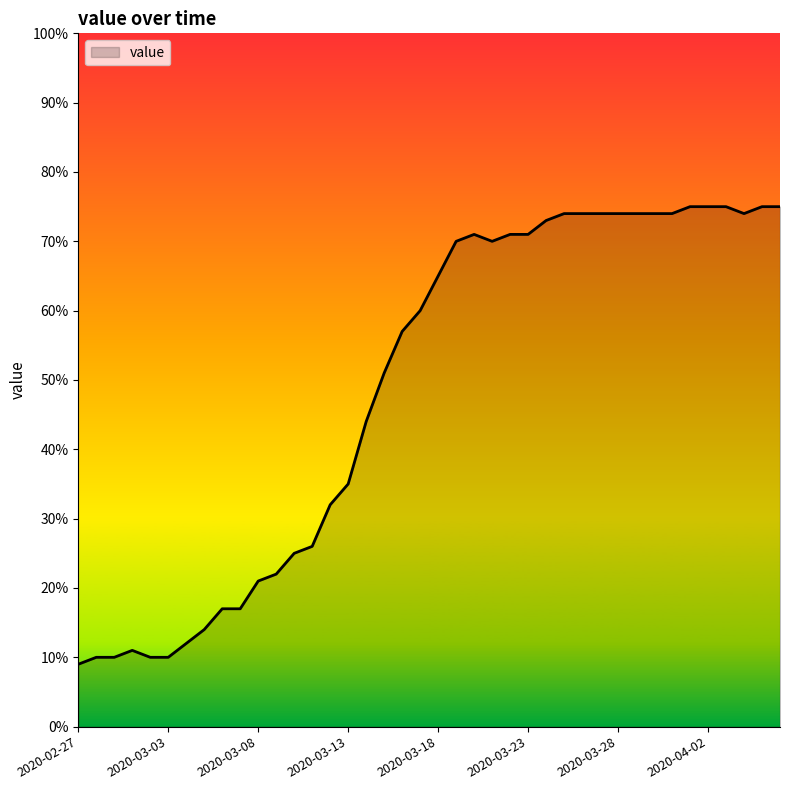

What is the maximum value shown in the chart?

75